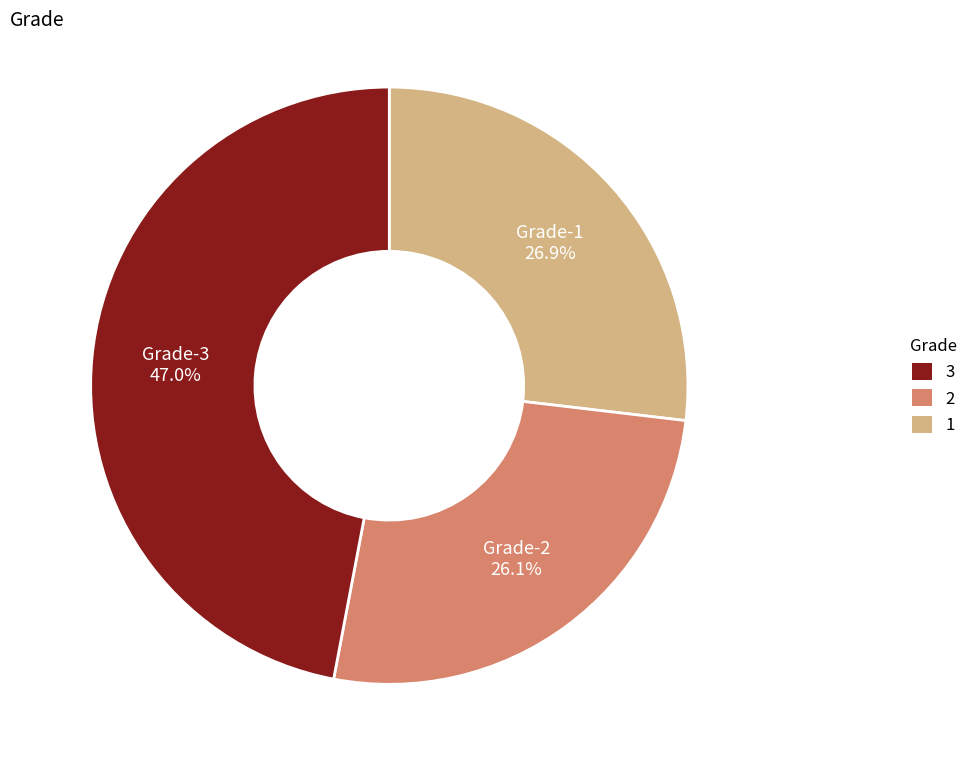

How many slices are in this pie chart?

3